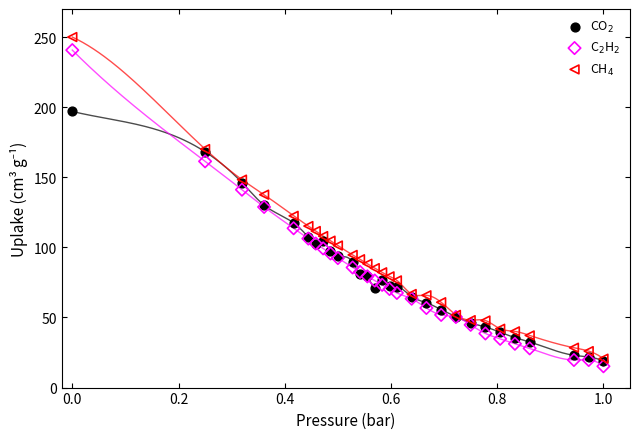

Which series contains the highest Y value?

CH$_4$